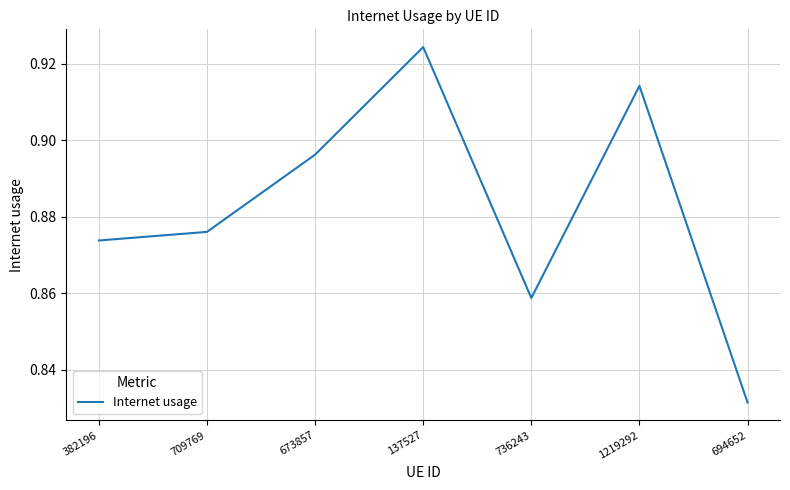

What is the sum of the values at 709769 and 137527?

1.8